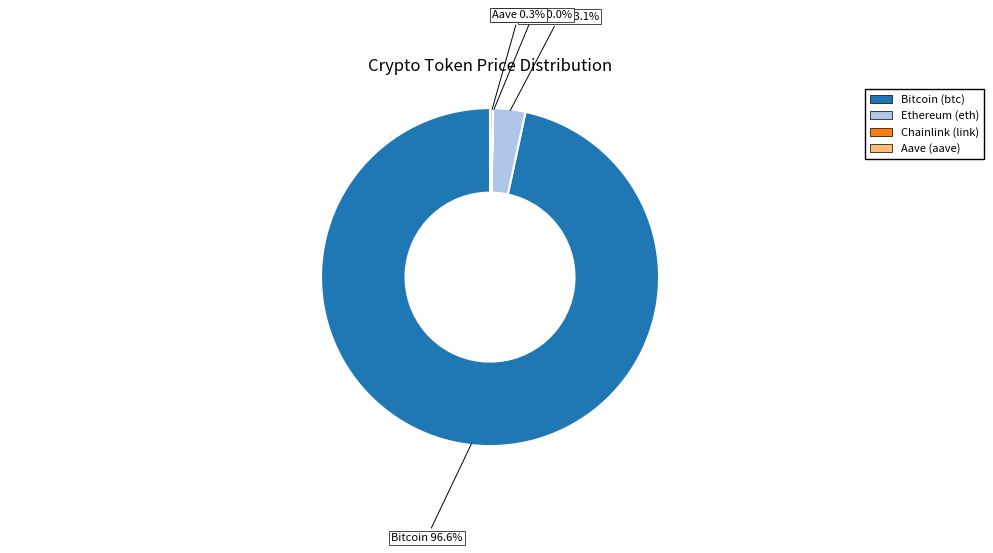

To the nearest percent, what is the difference between the largest and smallest slice percentages?

97%